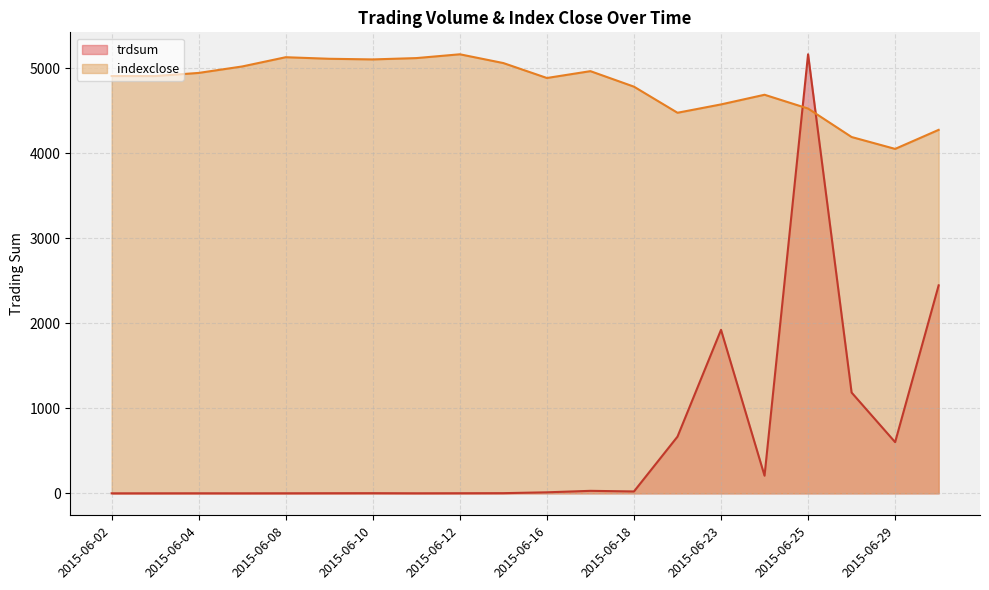

Rank the series by their average value, from highest to lowest.

indexclose, trdsum